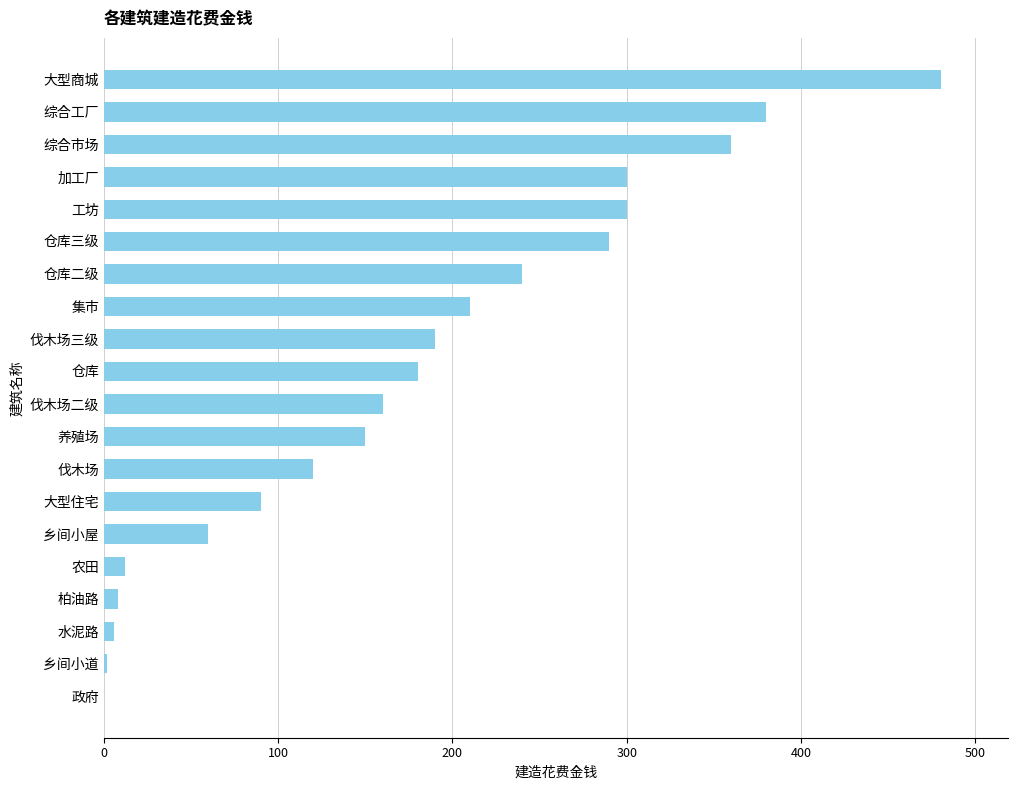

What is the sum of all values?

3538